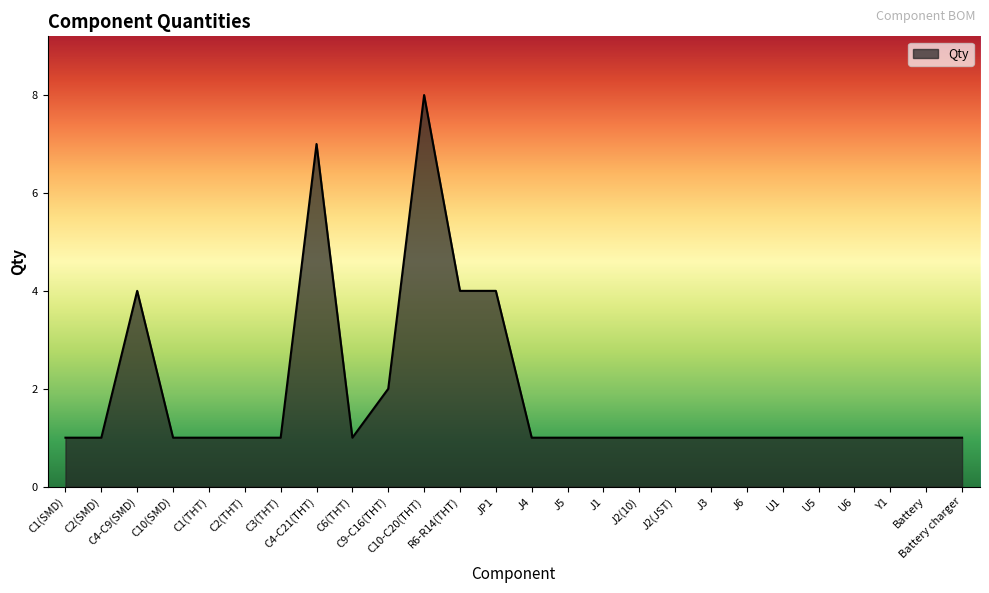

The chart shows a value of 1 at C2(SMD). True or false?

True